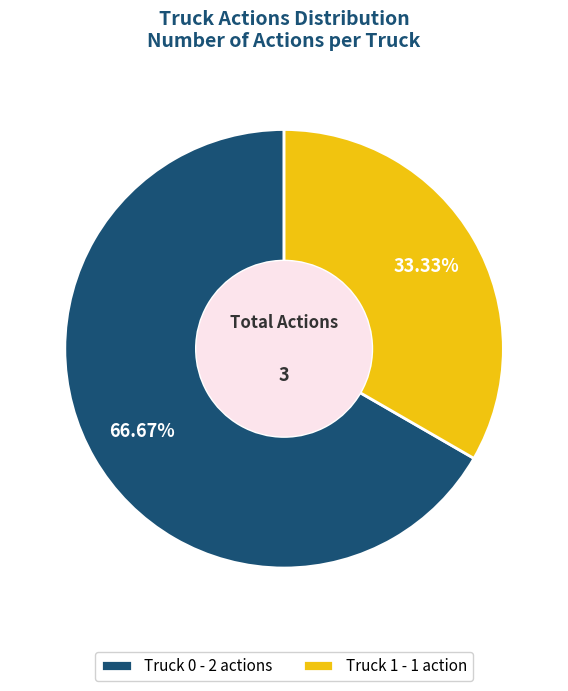

The Truck 1 slice represents 33% of the pie. True or false?

True